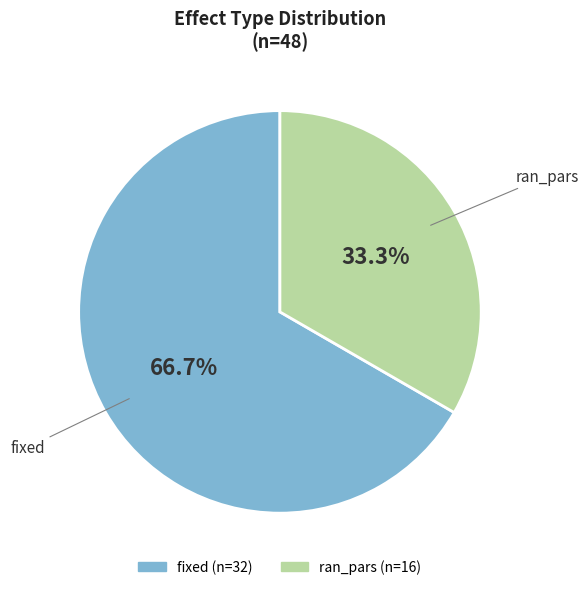

To the nearest percent, what portion does fixed represent?

67%